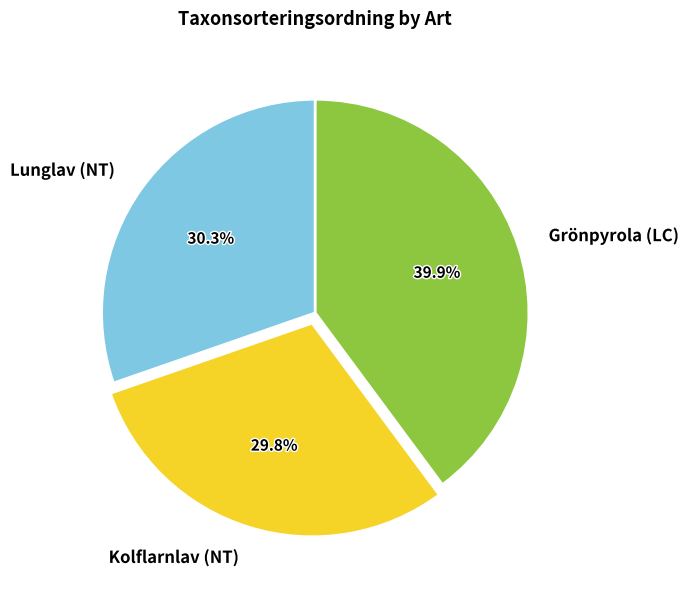

What percentage do Kolflarnlav (NT) and Grönpyrola (LC) together represent?

69.7%